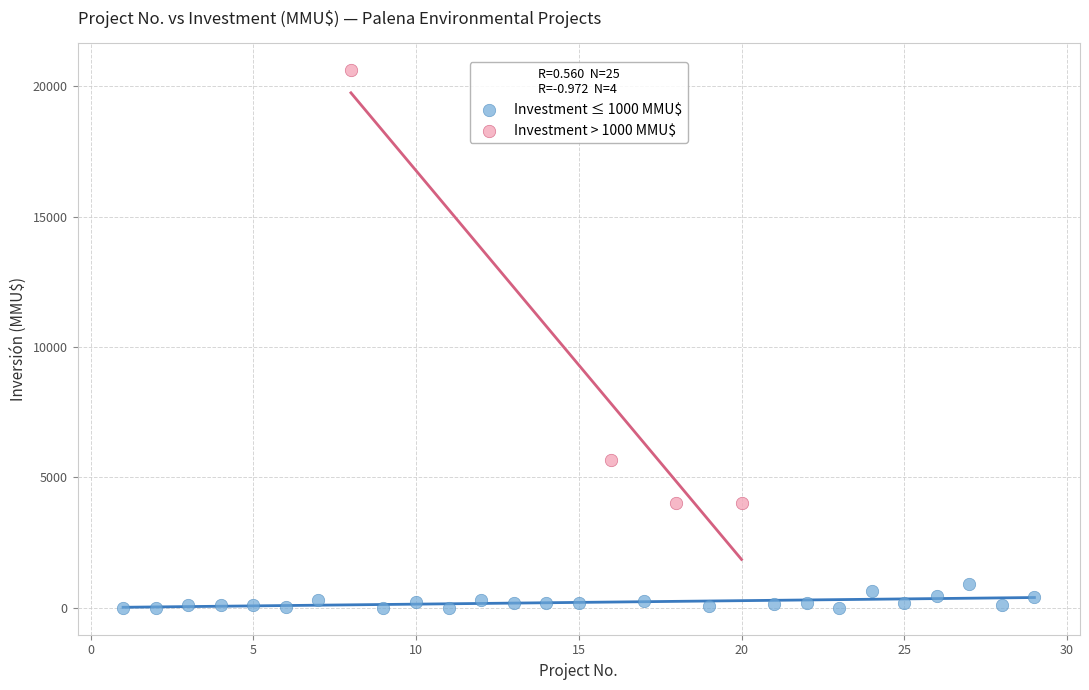

Which series reaches the maximum Y coordinate?

Investment > 1000 MMU$